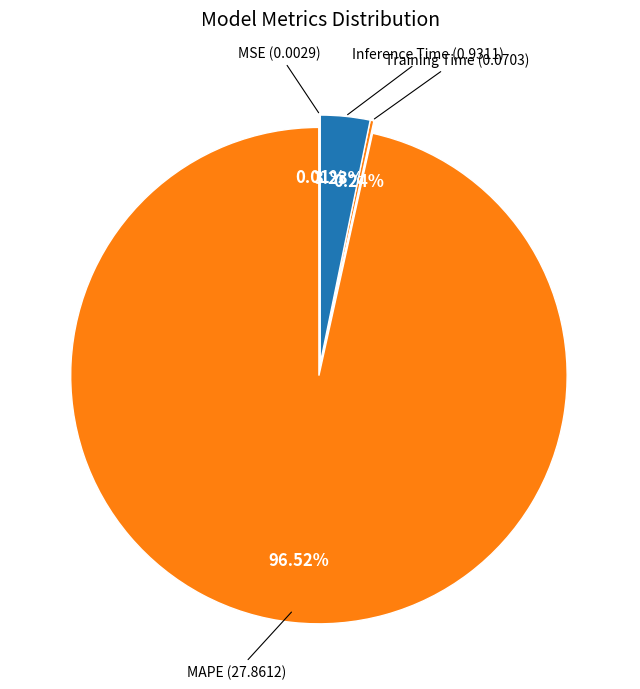

What is the majority slice?

MAPE